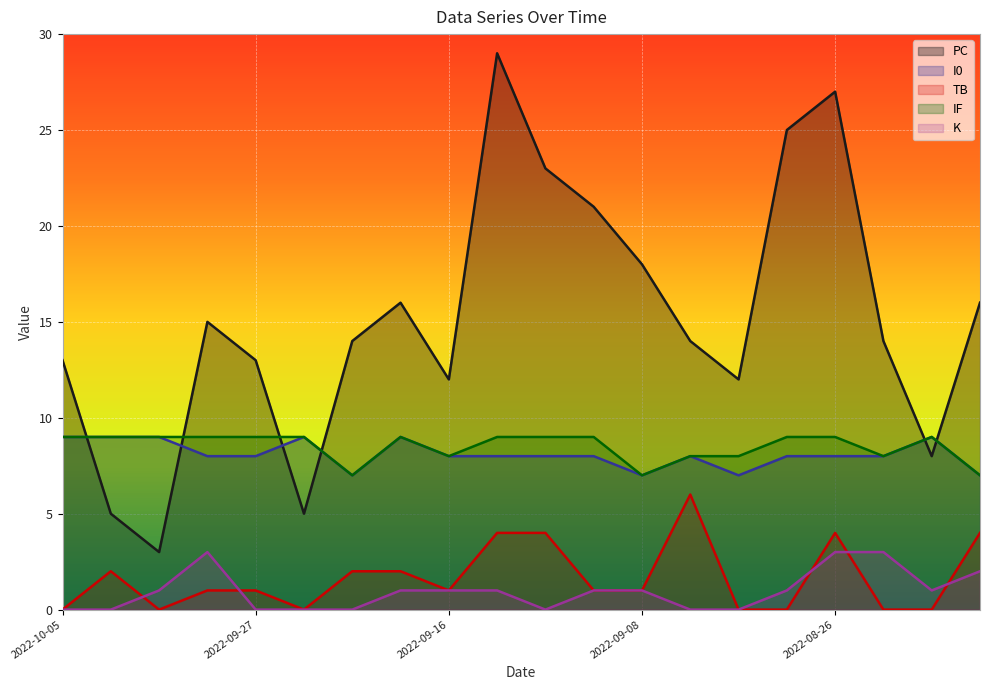

Reading left to right, what are all the values shown in this chart?

PC: 2022-10-05=13	2022-10-04=5	2022-10-01=3	2022-09-28=15	2022-09-27=13	2022-09-25=5	2022-09-22=14	2022-09-20=16	2022-09-16=12	2022-09-13=29	2022-09-12=23	2022-09-09=21	2022-09-08=18	2022-09-04=14	2022-08-31=12	2022-08-29=25	2022-08-26=27	2022-08-24=14	2022-08-23=8	2022-08-21=16
I0: 2022-10-05=9	2022-10-04=9	2022-10-01=9	2022-09-28=8	2022-09-27=8	2022-09-25=9	2022-09-22=7	2022-09-20=9	2022-09-16=8	2022-09-13=8	2022-09-12=8	2022-09-09=8	2022-09-08=7	2022-09-04=8	2022-08-31=7	2022-08-29=8	2022-08-26=8	2022-08-24=8	2022-08-23=9	2022-08-21=7
TB: 2022-10-05=0	2022-10-04=2	2022-10-01=0	2022-09-28=1	2022-09-27=1	2022-09-25=0	2022-09-22=2	2022-09-20=2	2022-09-16=1	2022-09-13=4	2022-09-12=4	2022-09-09=1	2022-09-08=1	2022-09-04=6	2022-08-31=0	2022-08-29=0	2022-08-26=4	2022-08-24=0	2022-08-23=0	2022-08-21=4
IF: 2022-10-05=9	2022-10-04=9	2022-10-01=9	2022-09-28=9	2022-09-27=9	2022-09-25=9	2022-09-22=7	2022-09-20=9	2022-09-16=8	2022-09-13=9	2022-09-12=9	2022-09-09=9	2022-09-08=7	2022-09-04=8	2022-08-31=8	2022-08-29=9	2022-08-26=9	2022-08-24=8	2022-08-23=9	2022-08-21=7
K: 2022-10-05=0	2022-10-04=0	2022-10-01=1	2022-09-28=3	2022-09-27=0	2022-09-25=0	2022-09-22=0	2022-09-20=1	2022-09-16=1	2022-09-13=1	2022-09-12=0	2022-09-09=1	2022-09-08=1	2022-09-04=0	2022-08-31=0	2022-08-29=1	2022-08-26=3	2022-08-24=3	2022-08-23=1	2022-08-21=2